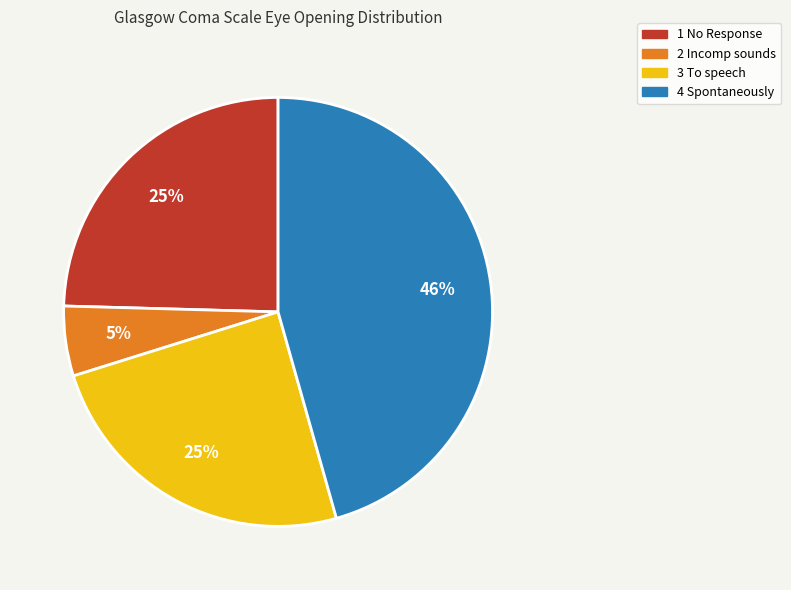

Approximately how many times larger is the value at 1 No Response compared to 3 To speech?

1.0